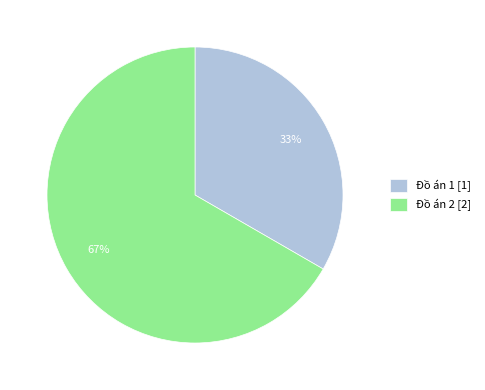

What is the ratio of the value at Đồ án 1 to the value at Đồ án 2?

0.5